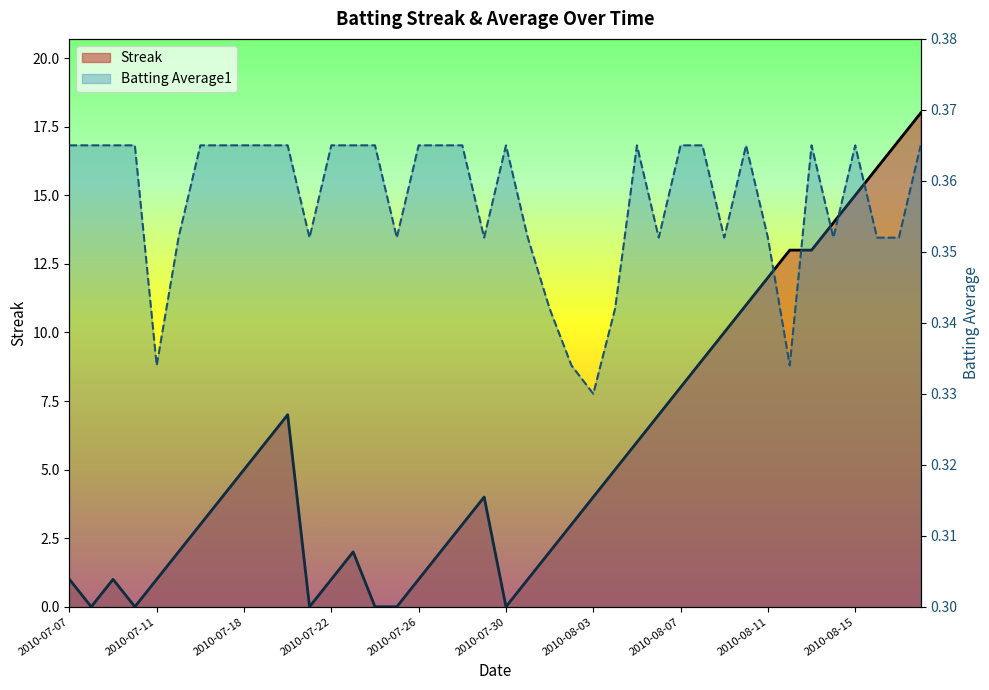

Which series has the largest range (max minus min)?

Streak